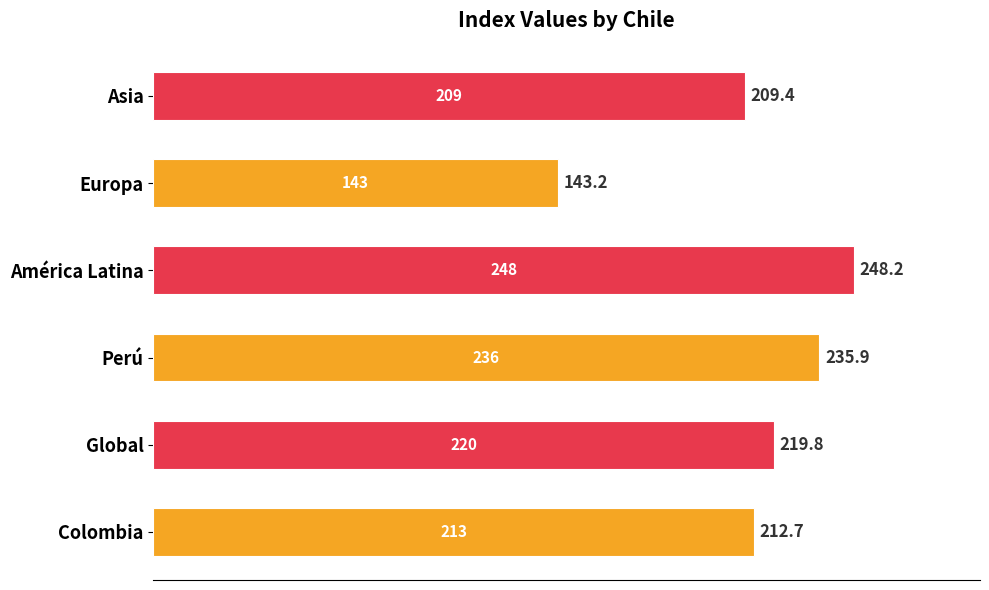

Between Colombia and América Latina, which is larger?

América Latina